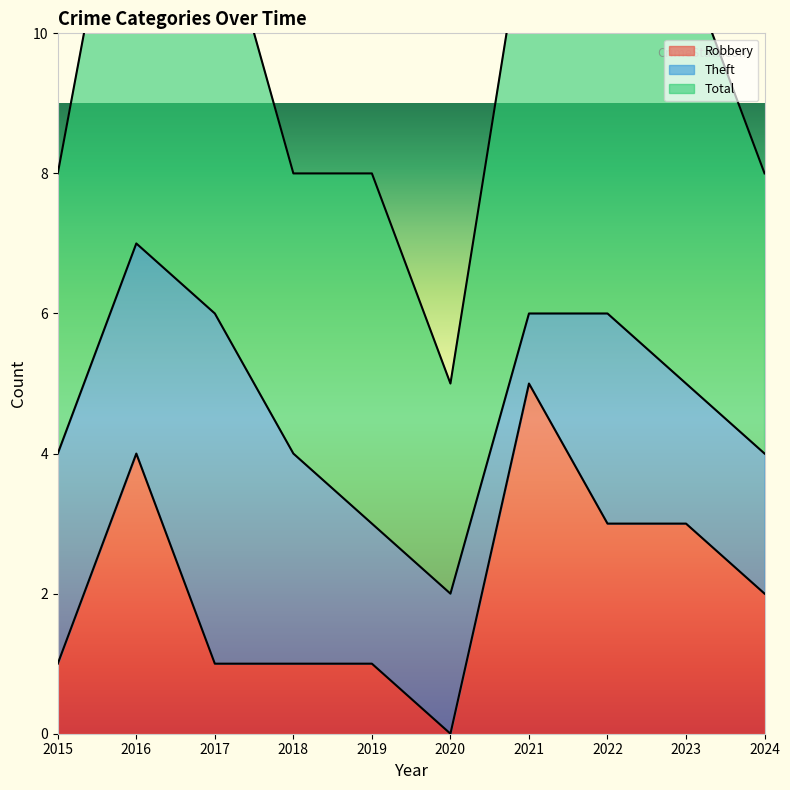

What are all the series names shown in the legend?

Robbery, Theft, Total